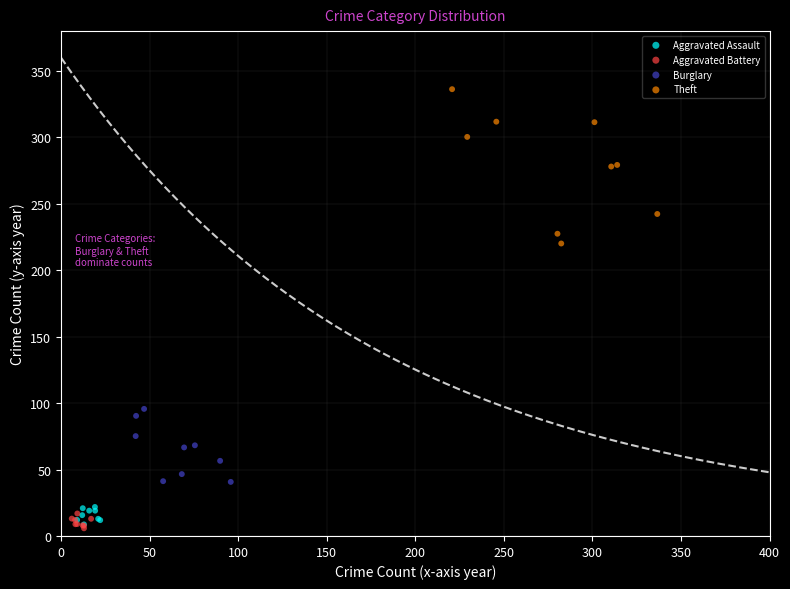

What are all the series names shown in the legend?

Aggravated Assault, Aggravated Battery, Burglary, Theft